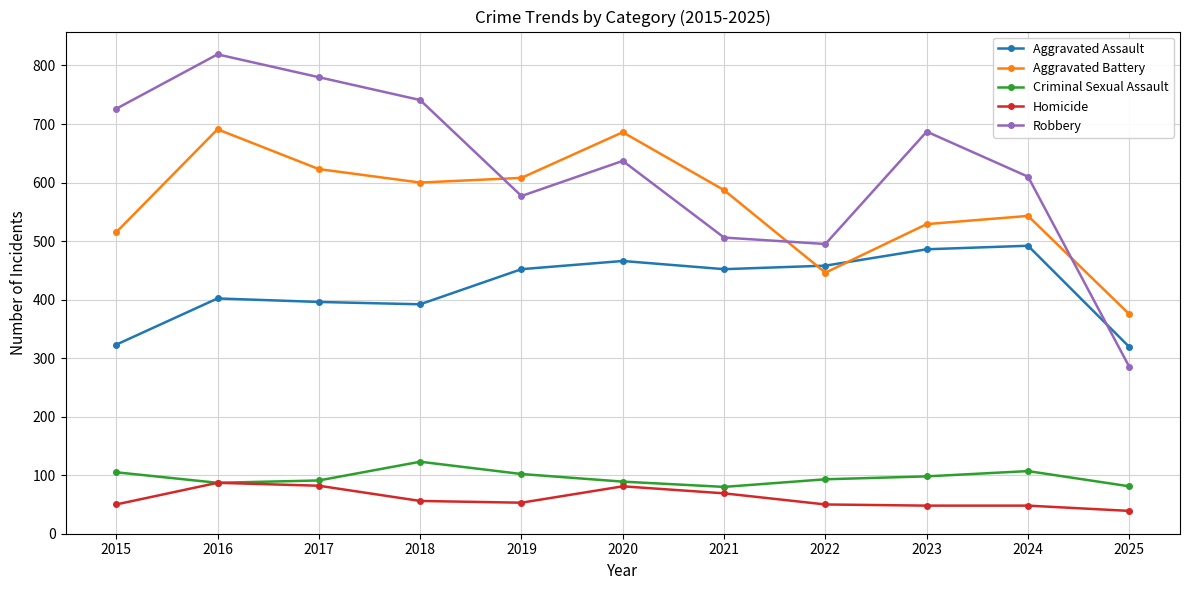

How many series are shown in this chart?

5